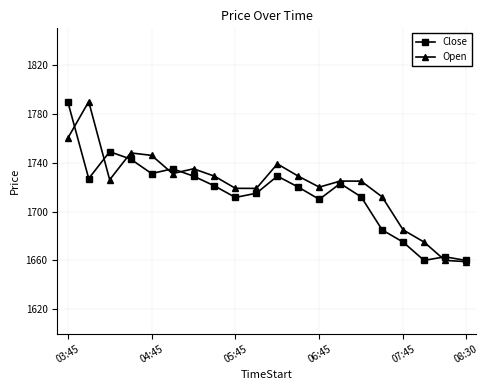

True or false: Open has more than 1 points higher than both neighbors.

True